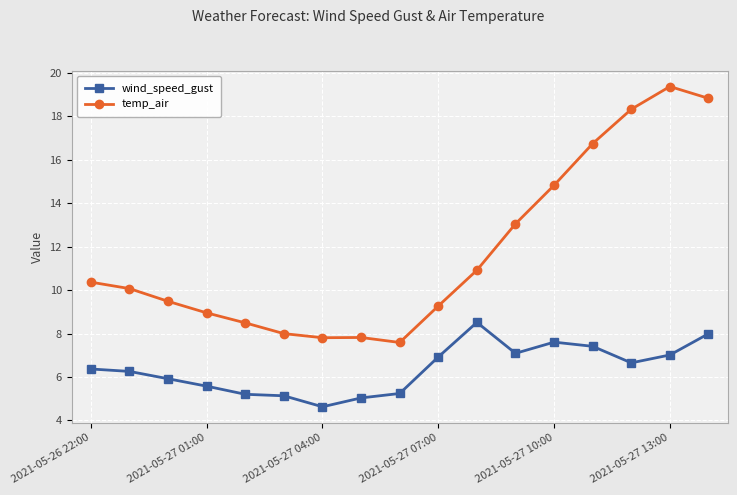

In wind_speed_gust, how many points are lower than both neighbors (excluding endpoints)?

3